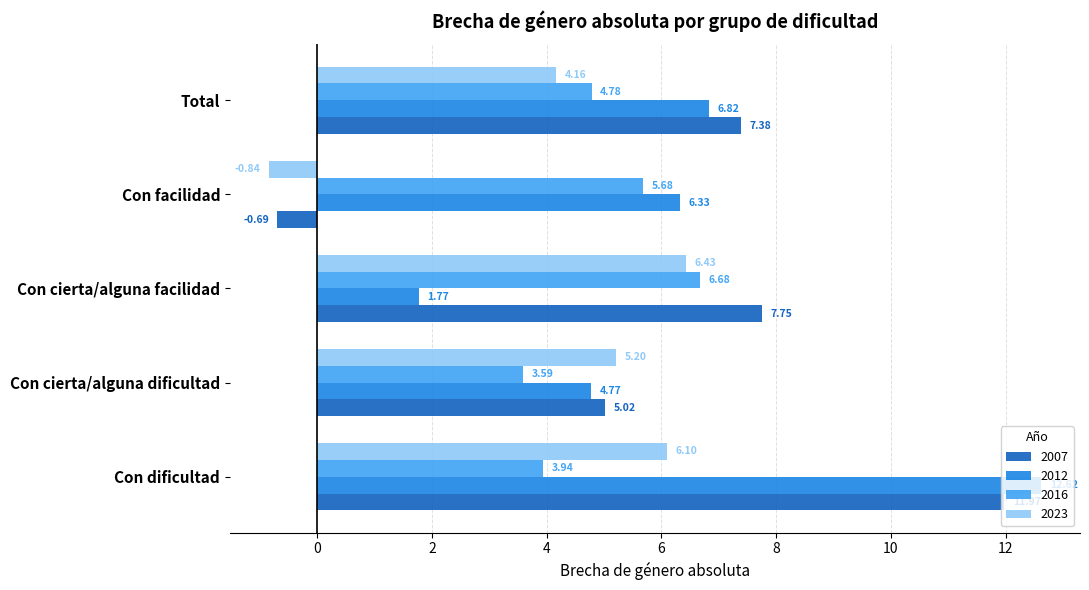

Which series has the widest spread of values?

2007